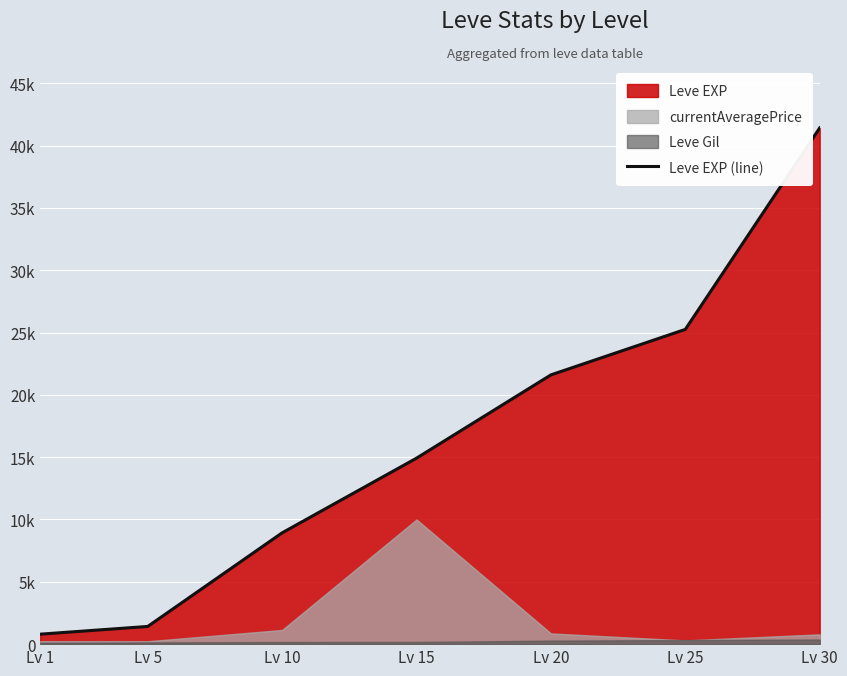

What is the difference between the values at Lv 15 and Lv 1?

14120